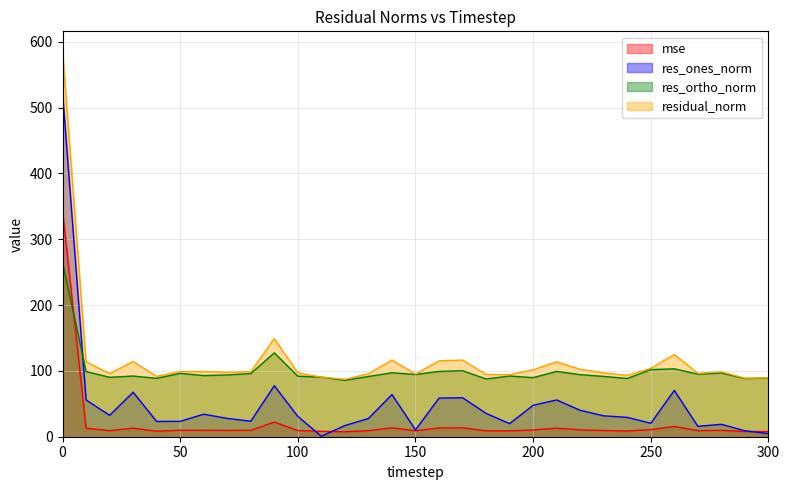

What are all the series names shown in the legend?

mse, res_ones_norm, res_ortho_norm, residual_norm